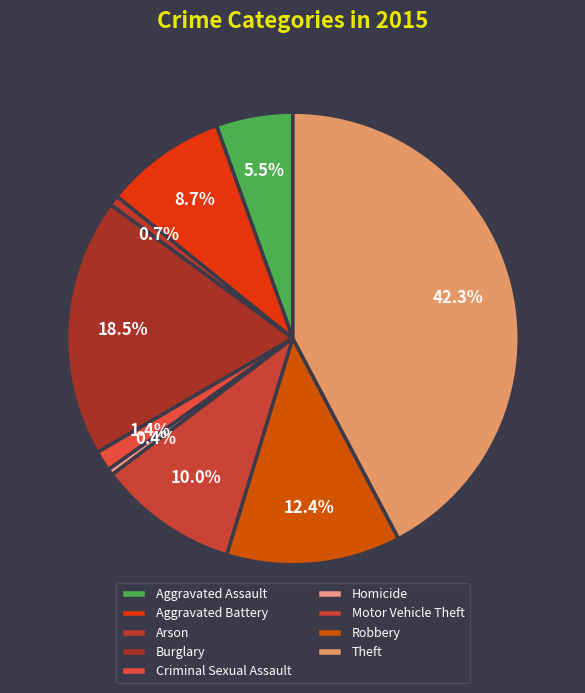

Which slice is the largest?

Theft